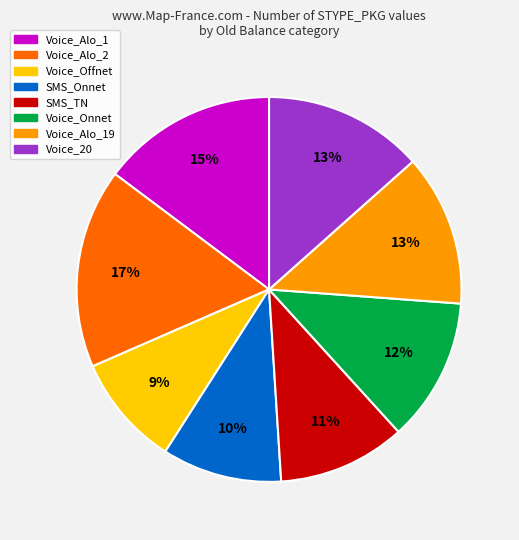

To the nearest percent, what is the average slice percentage?

12%